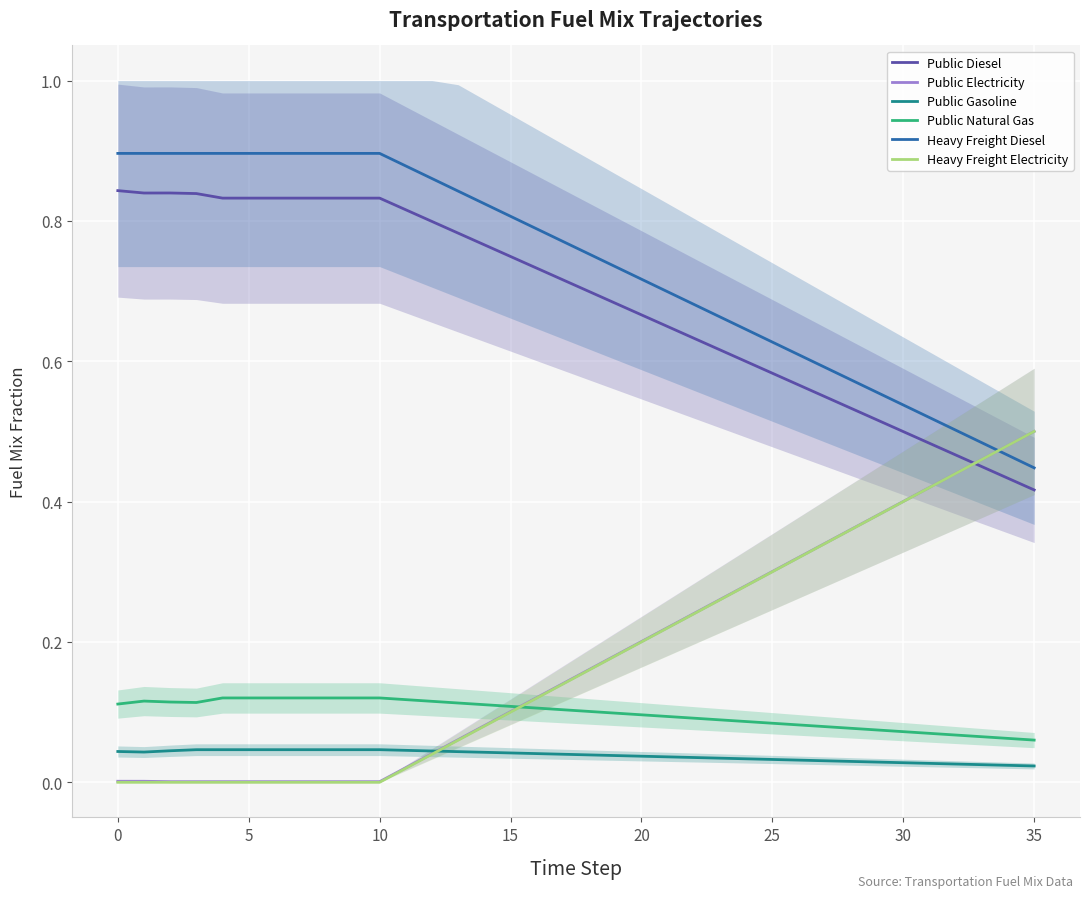

Does the chart display data point markers on the line(s)?

No